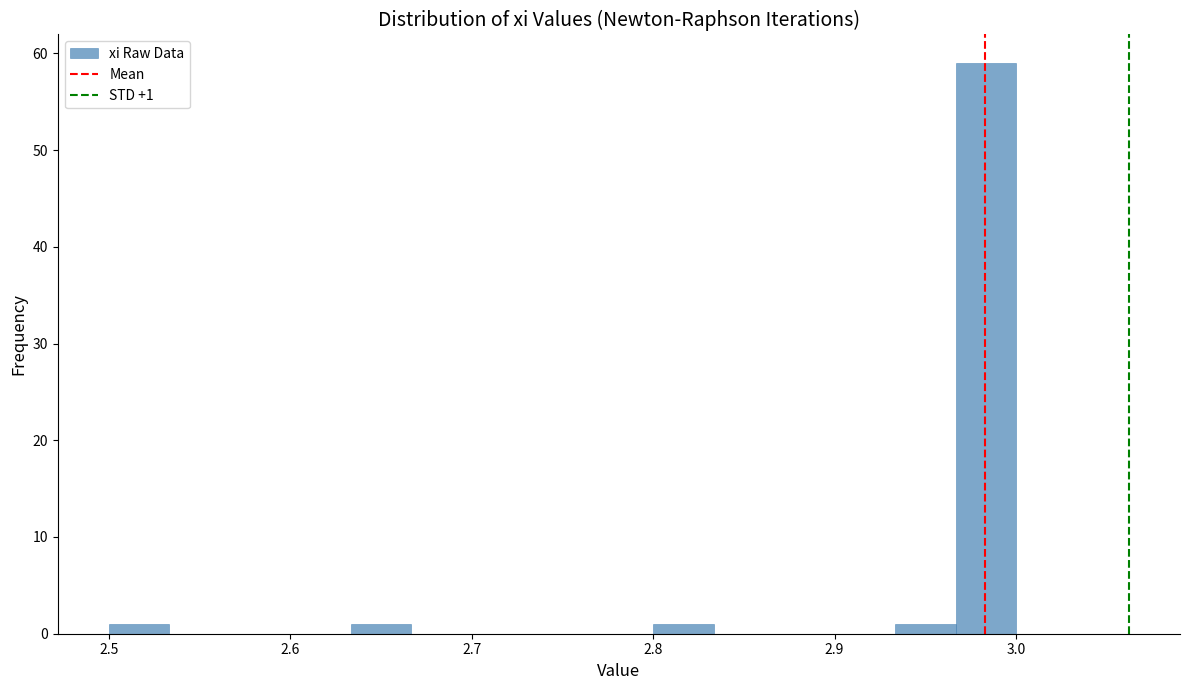

Read against the x-axis, roughly where is the centre of the tallest bar?

2.98